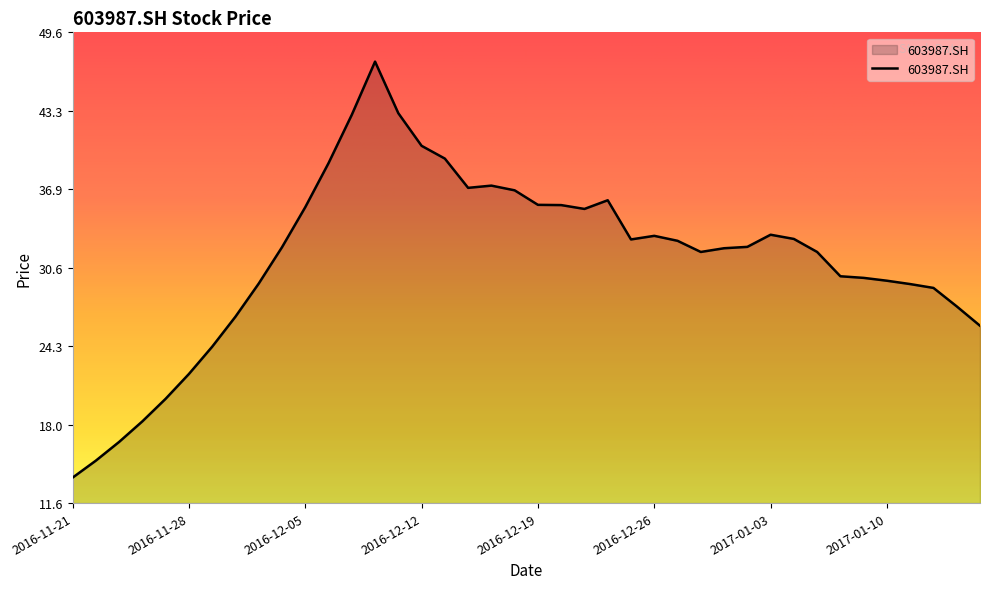

What is the maximum value shown in the chart?

47.2